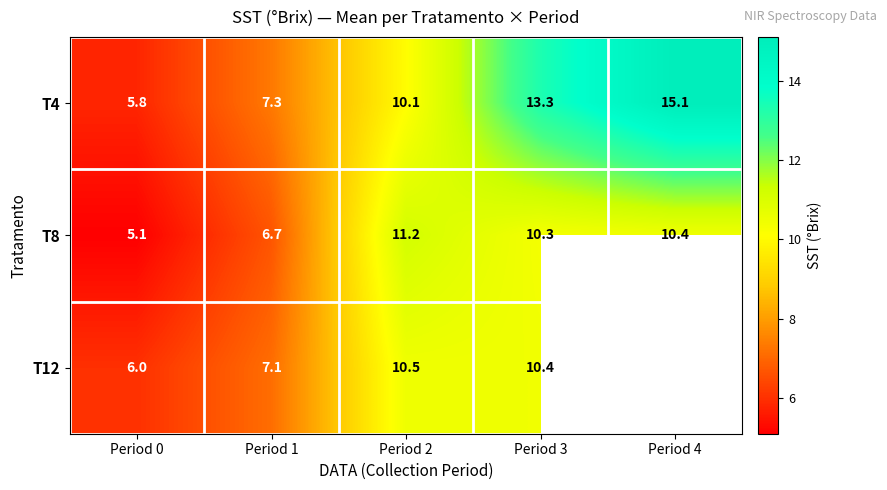

The T8 series shows 11.2 at Period 2. True or false?

True